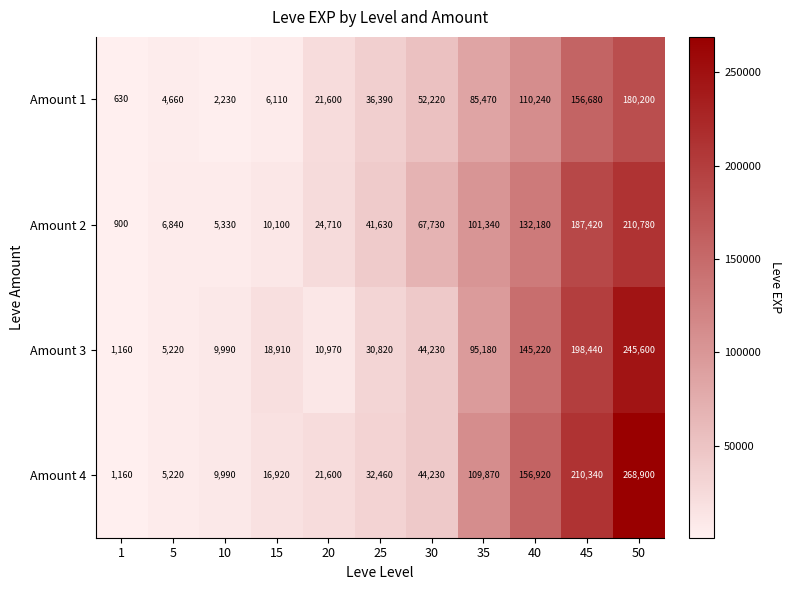

Is it true that Amount 3 equals 25976 at 30?

False